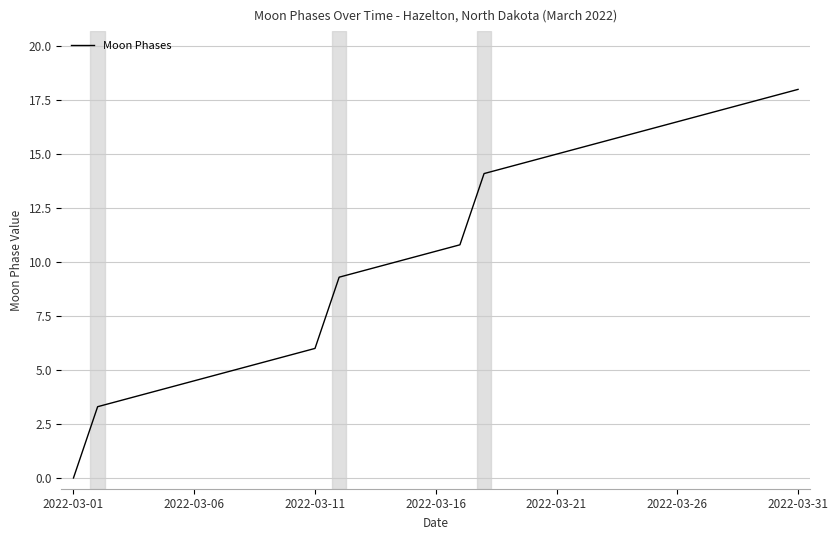

What is the difference between the maximum and minimum values?

18.0